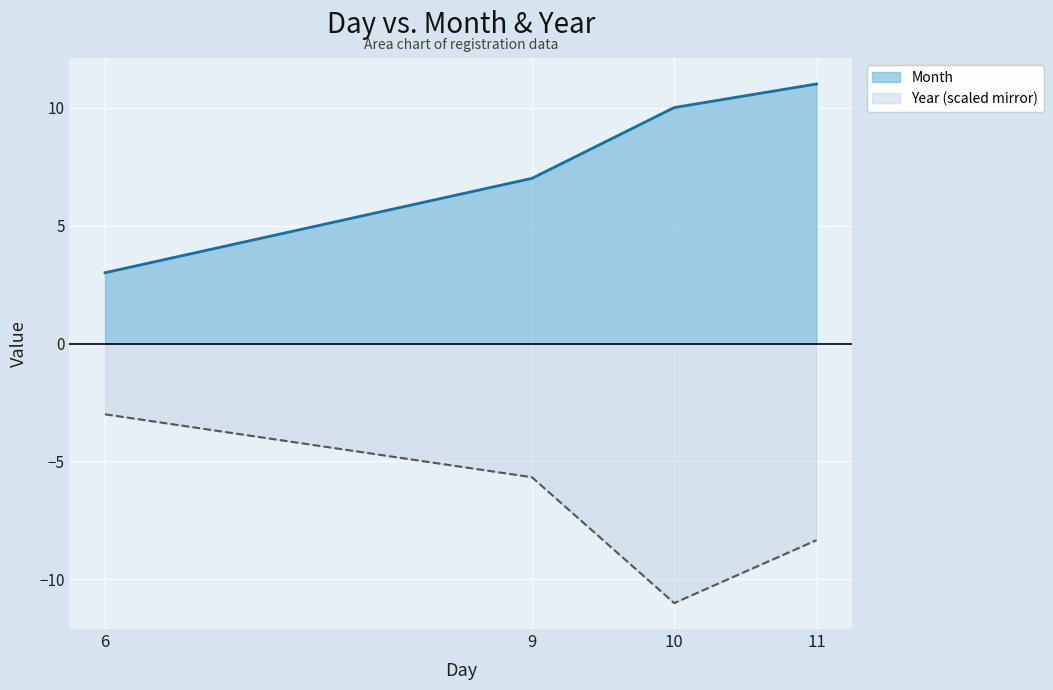

How many lines are shown in the chart?

2